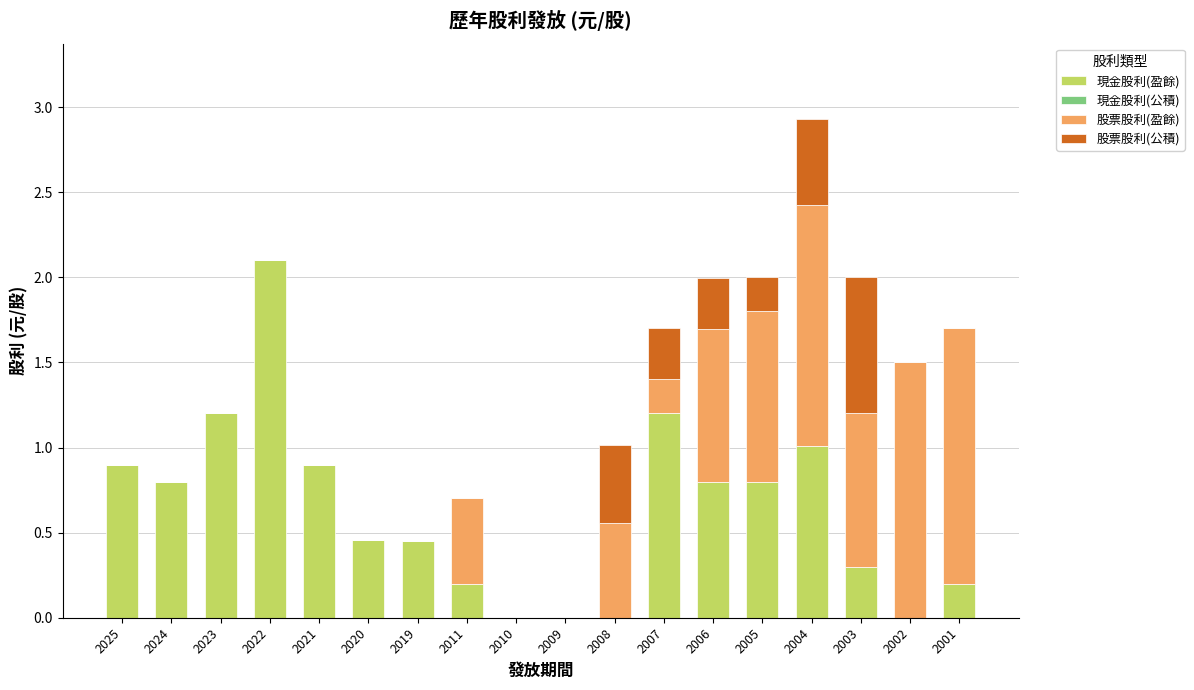

Which category has the highest value in the 現金股利(盈餘) series?

2022